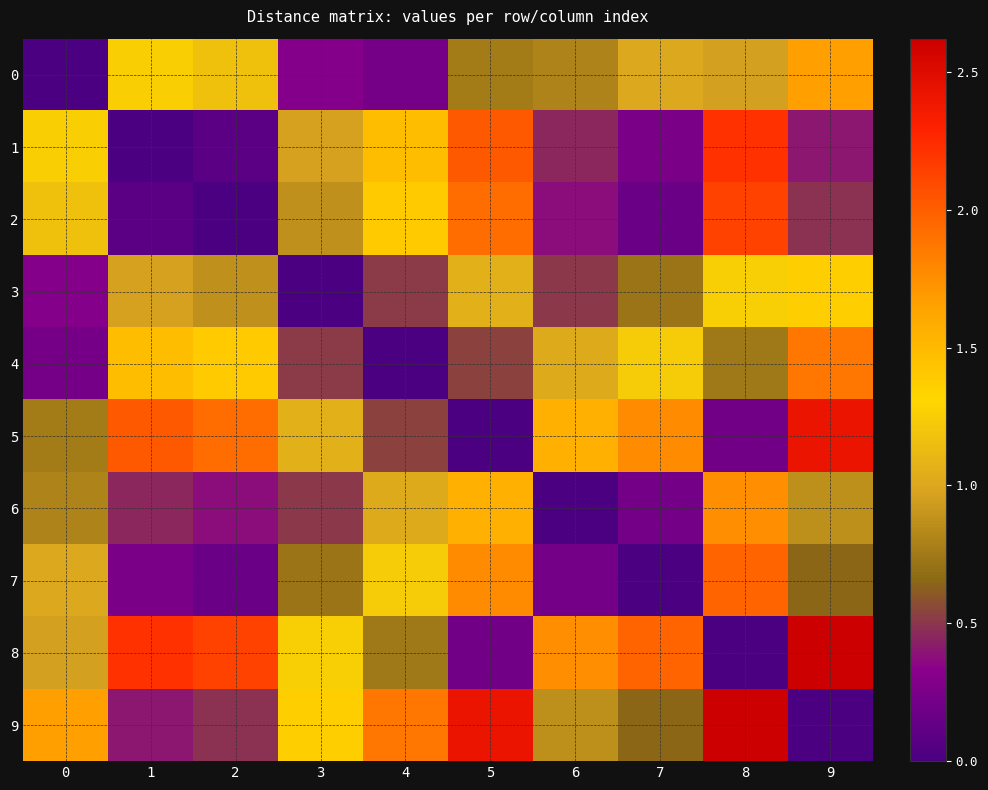

Reading right to left, what are all the values shown in this chart?

0: 9=1.7	8=1.0	7=1.0	6=0.8	5=0.8	4=0.2	3=0.3	2=1.2	1=1.3	0=0.0
1: 9=0.4	8=2.2	7=0.2	6=0.5	5=2.0	4=1.5	3=1.0	2=0.1	1=0.0	0=1.3
2: 9=0.5	8=2.1	7=0.2	6=0.4	5=1.9	4=1.4	3=0.9	2=0.0	1=0.1	0=1.2
3: 9=1.4	8=1.2	7=0.7	6=0.5	5=1.1	4=0.5	3=0.0	2=0.9	1=1.0	0=0.3
4: 9=1.9	8=0.7	7=1.2	6=1.0	5=0.5	4=0.0	3=0.5	2=1.4	1=1.5	0=0.2
5: 9=2.4	8=0.2	7=1.8	6=1.6	5=0.0	4=0.5	3=1.1	2=1.9	1=2.0	0=0.8
6: 9=0.9	8=1.8	7=0.2	6=0.0	5=1.6	4=1.0	3=0.5	2=0.4	1=0.5	0=0.8
7: 9=0.7	8=2.0	7=0.0	6=0.2	5=1.8	4=1.2	3=0.7	2=0.2	1=0.2	0=1.0
8: 9=2.6	8=0.0	7=2.0	6=1.8	5=0.2	4=0.7	3=1.2	2=2.1	1=2.2	0=1.0
9: 9=0.0	8=2.6	7=0.7	6=0.9	5=2.4	4=1.9	3=1.4	2=0.5	1=0.4	0=1.7